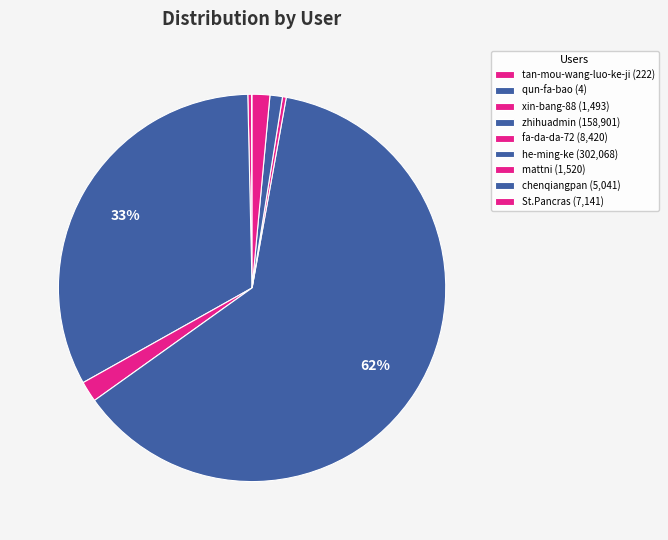

What percentage is the he-ming-ke slice, to the nearest percent?

62%